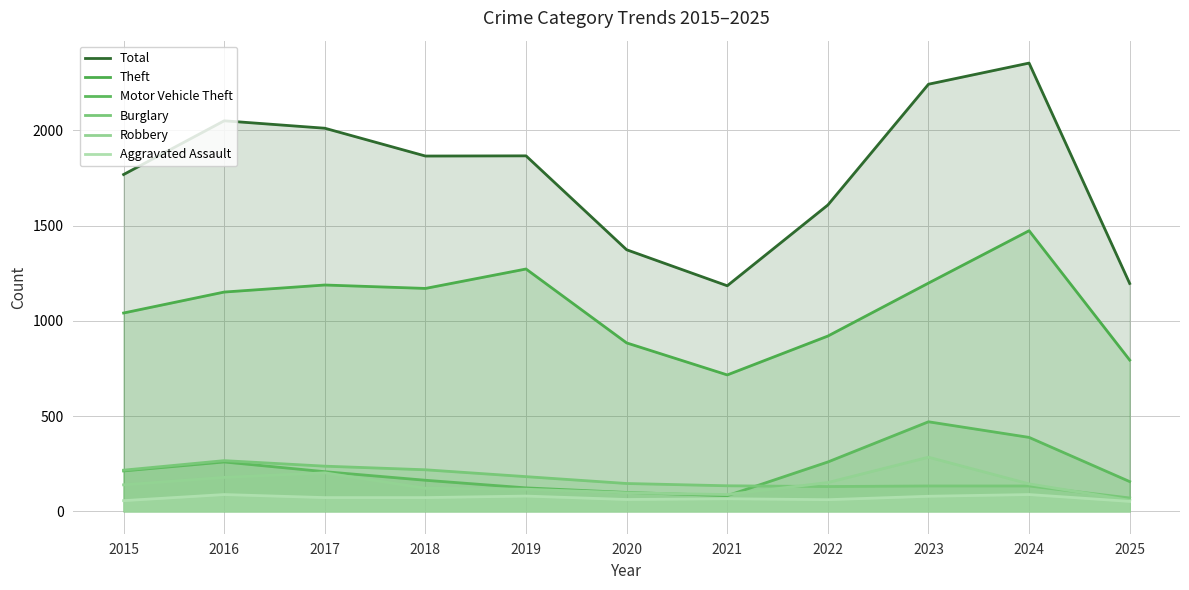

Reading left to right, what are all the values shown in this chart?

Total: 1768	2050	2011	1865	1866	1373	1184	1608	2242	2353	1196
Theft: 1041	1151	1188	1170	1272	884	716	920	1198	1473	794
Motor Vehicle Theft: 212	259	208	163	123	99	82	259	470	388	156
Burglary: 216	266	237	218	182	146	134	130	133	133	70
Robbery: 139	178	202	121	116	97	88	151	284	144	58
Aggravated Assault: 56	88	72	72	80	62	66	61	79	88	52